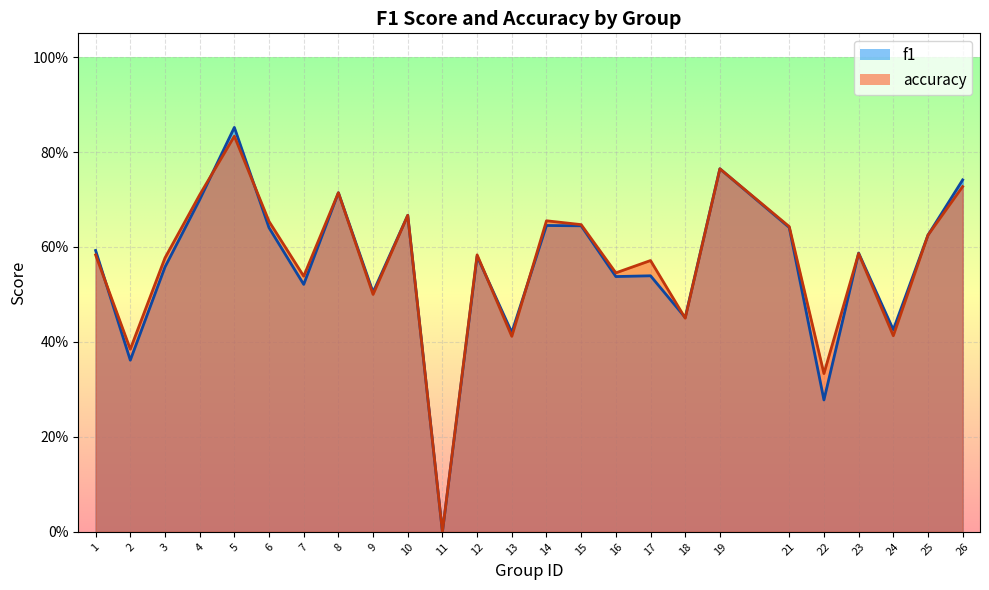

Which category has the lowest value in the f1 series?

11